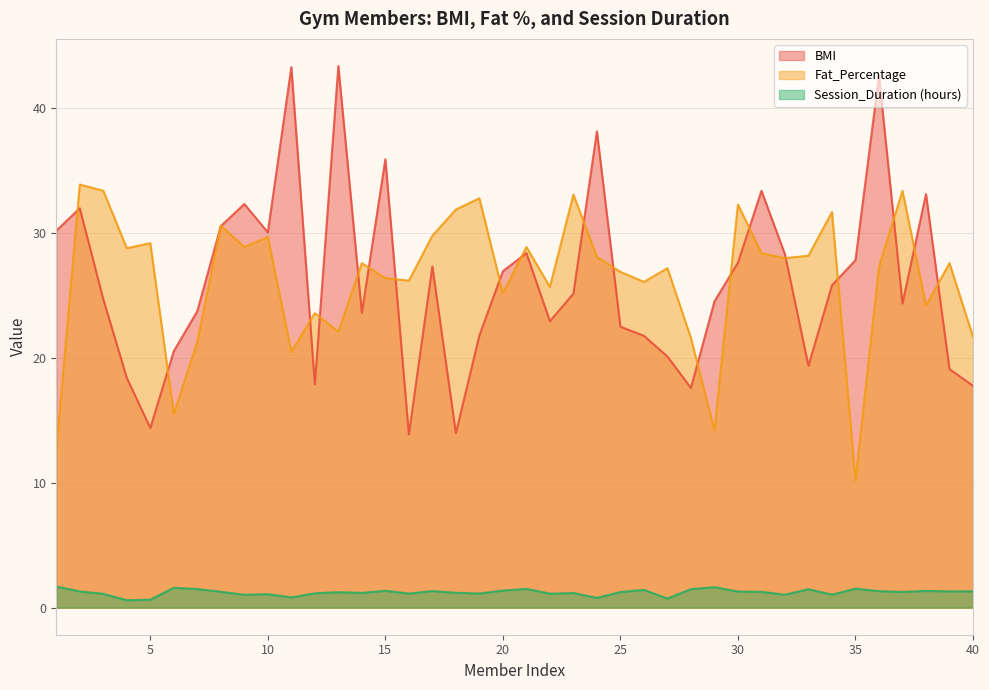

Count the number of categories in the chart.

40